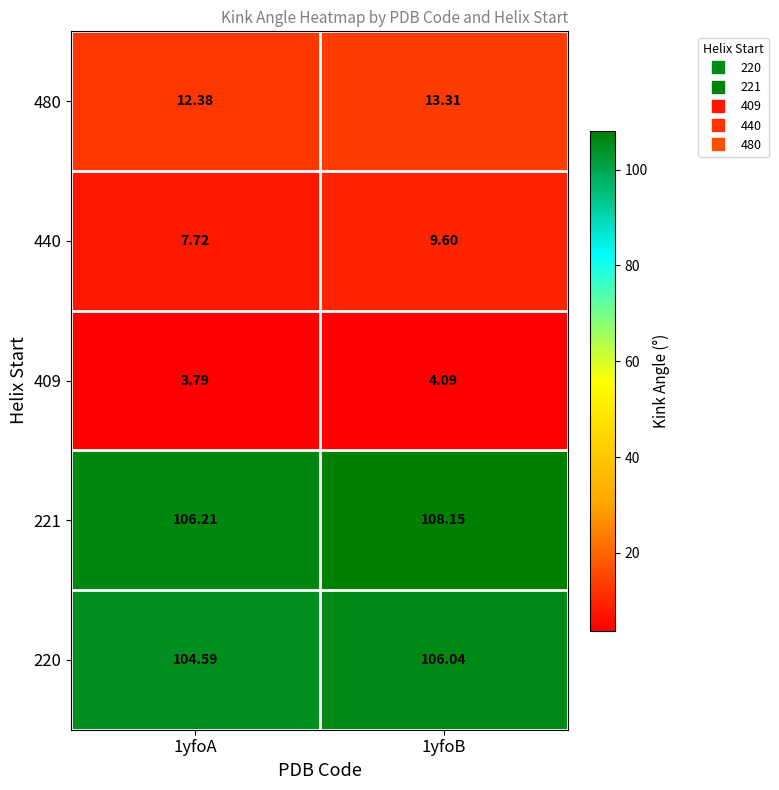

At which category is the sum across all series the highest?

1yfoB